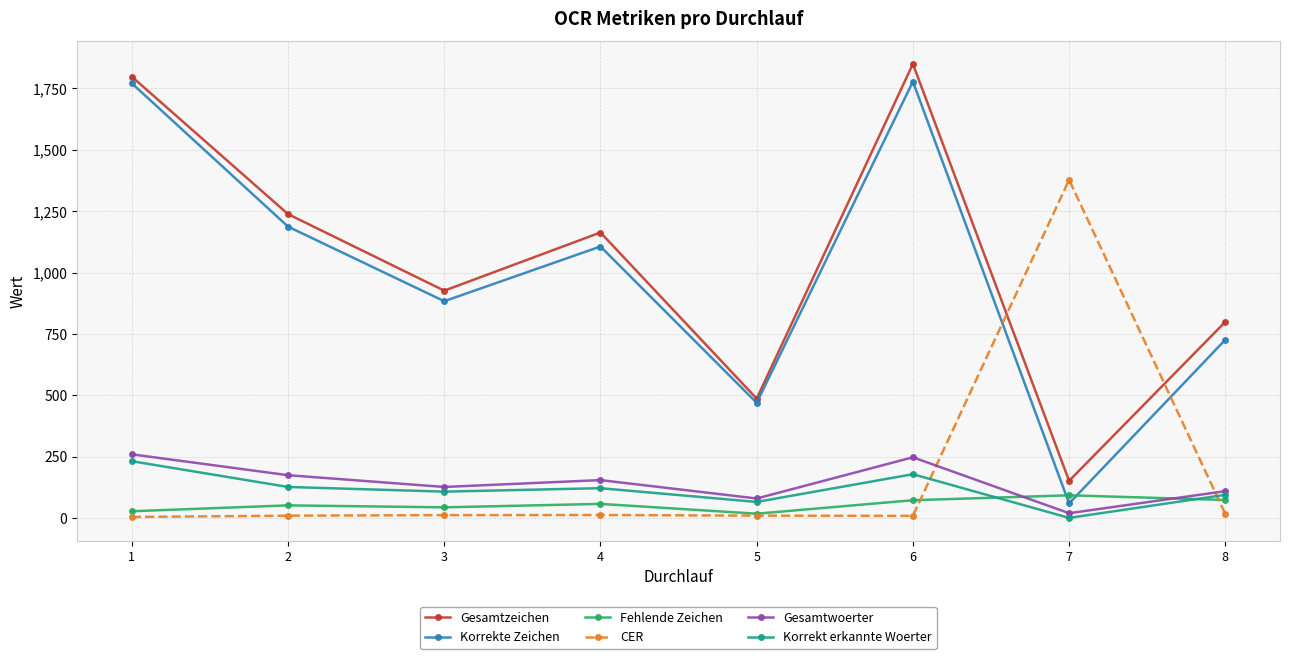

What is the average value of the Korrekte Zeichen series?

997.4